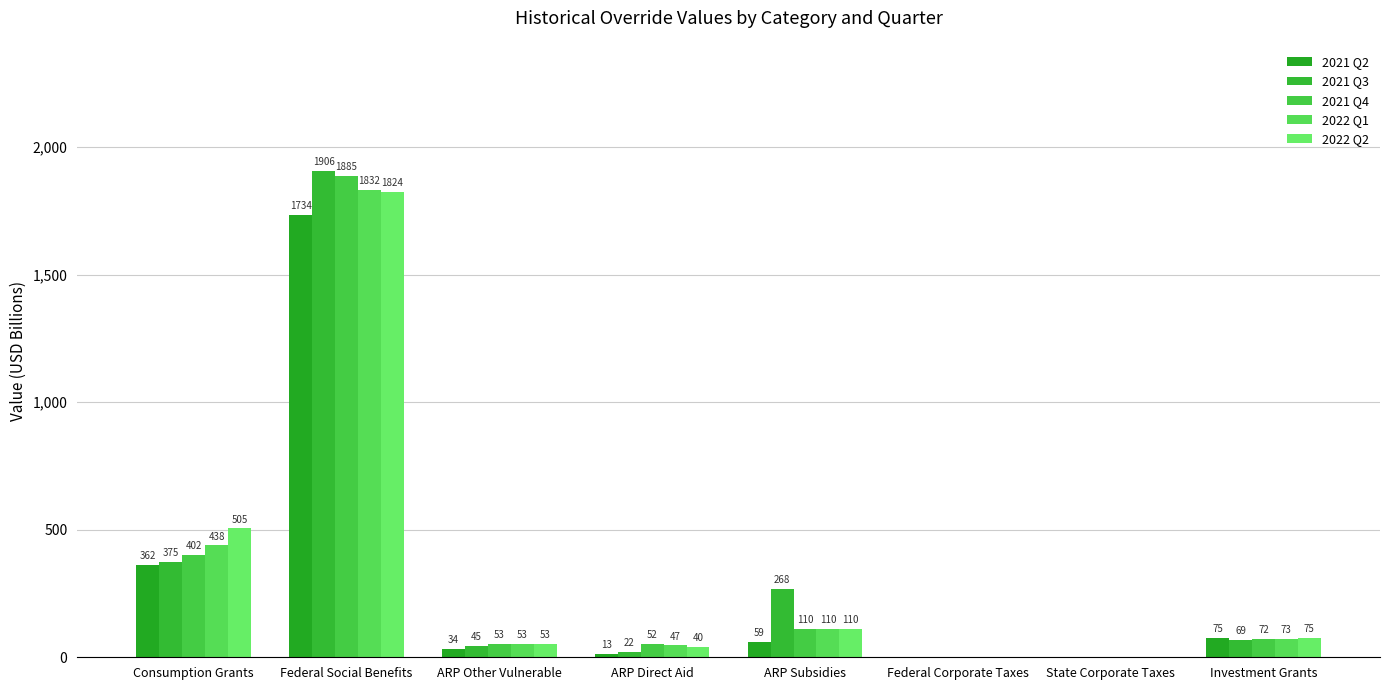

At which label is 2022 Q1 closest to 916?

Consumption Grants